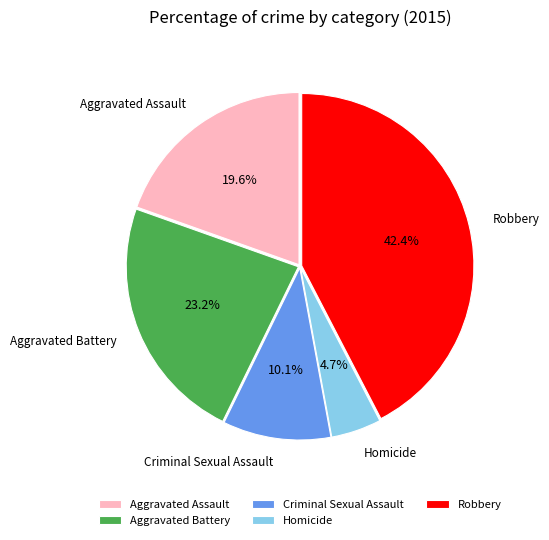

Which category has the biggest portion of the pie?

Robbery